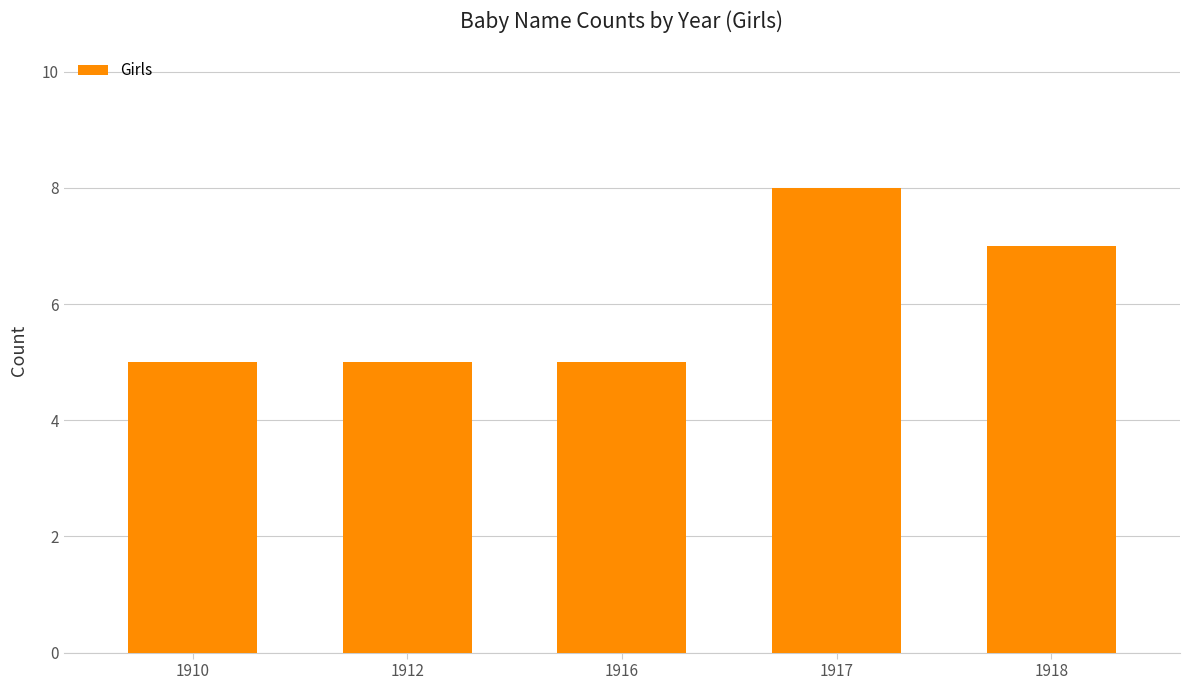

Reading left to right, what are all the values shown in this chart?

1910=5	1912=5	1916=5	1917=8	1918=7